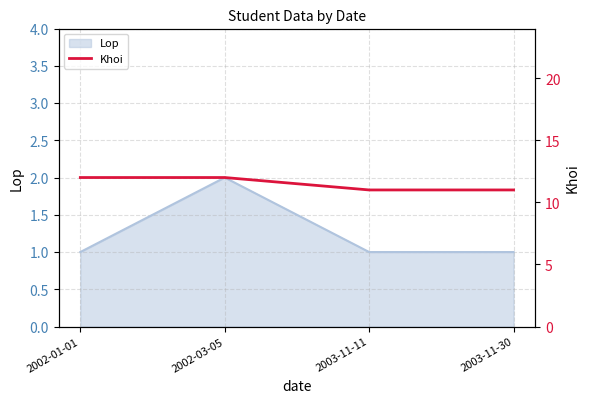

What position from the left is 2003-11-30?

4